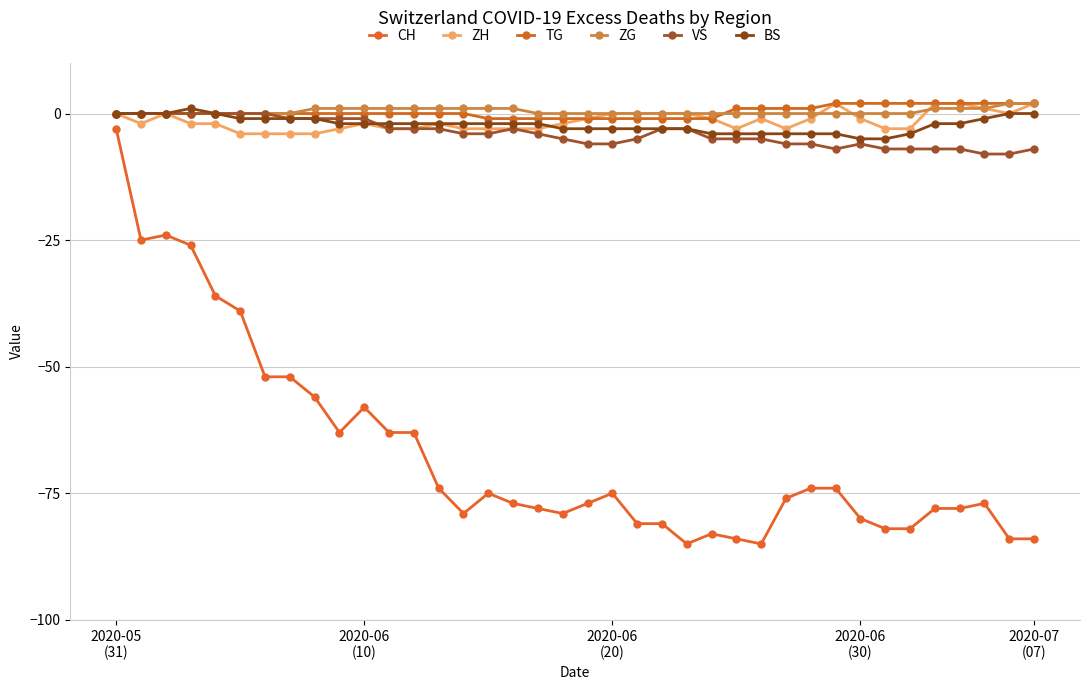

How many values in the CH series exceed -76?

18